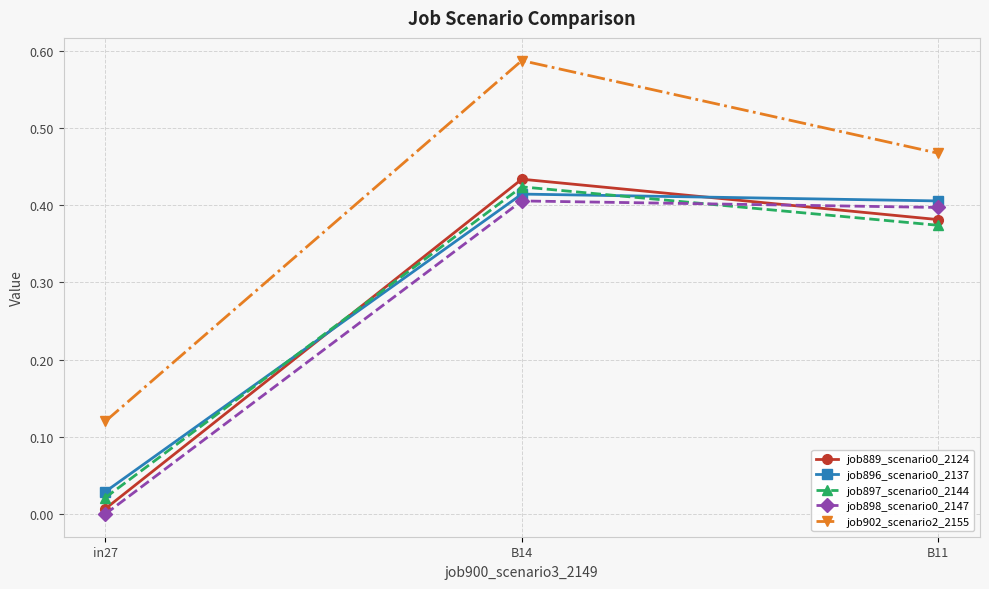

What is the difference between the second highest and minimum values in the job902_scenario2_2155 series?

0.3